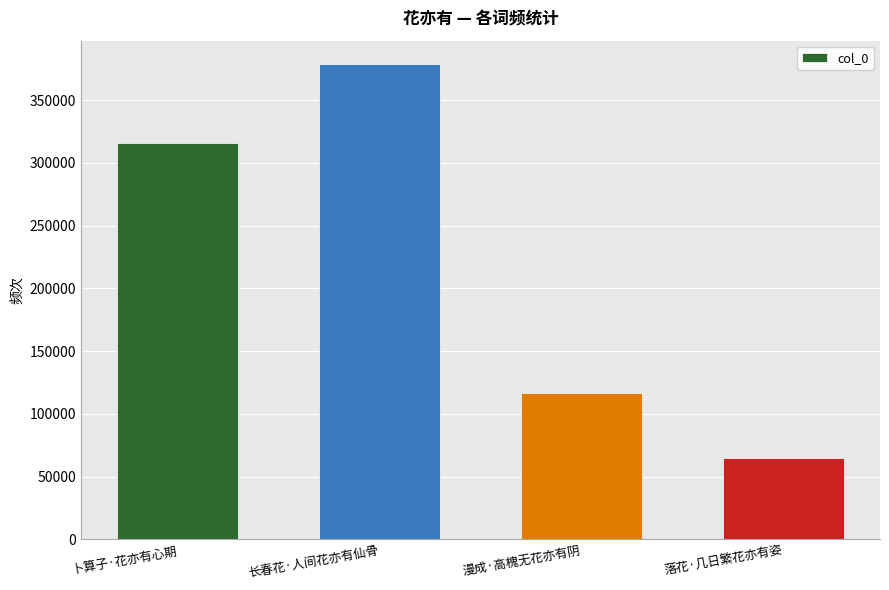

Reading left to right, transcribe all the data shown in this chart.

卜算子·花亦有心期=315884	长春花·人间花亦有仙骨=378495	漫成·高槐无花亦有阴=116977	落花·几日繁花亦有姿=64704